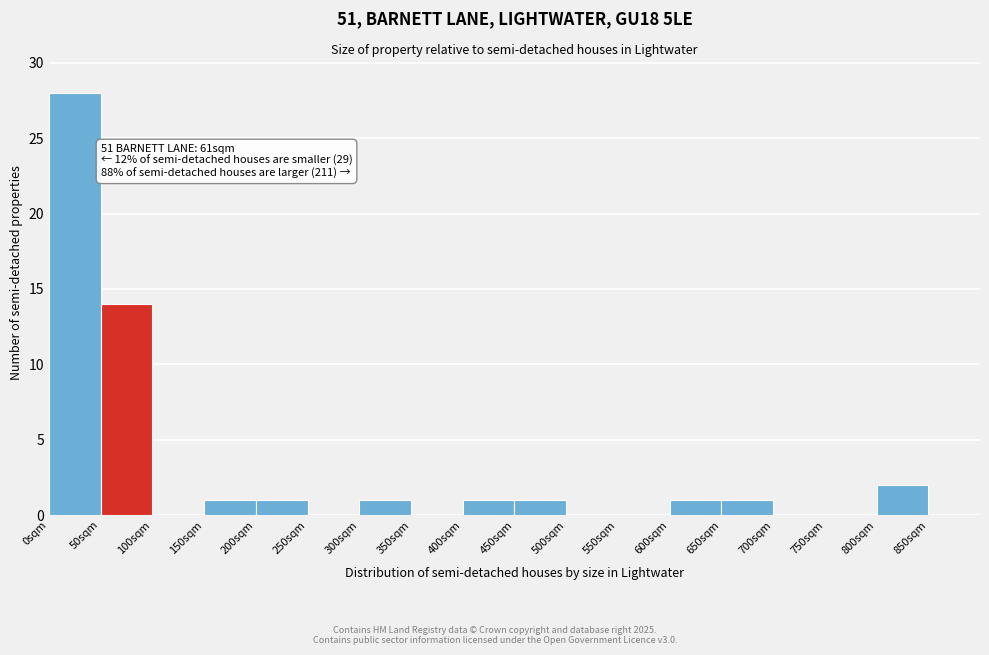

Over which range of the x-axis is the bar tallest?

0 to 50